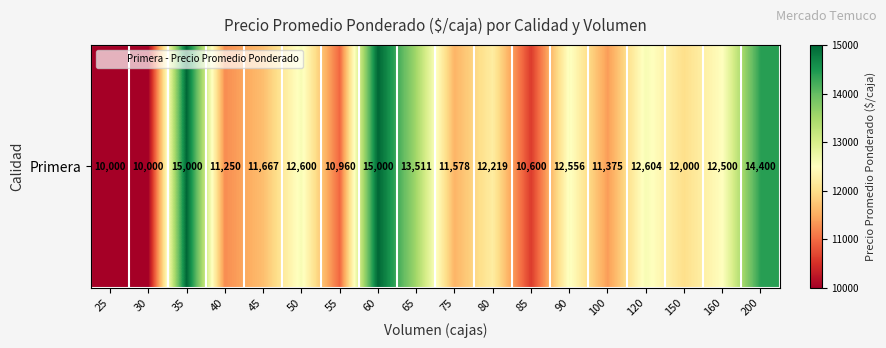

Which label corresponds to the largest value in the chart?

35